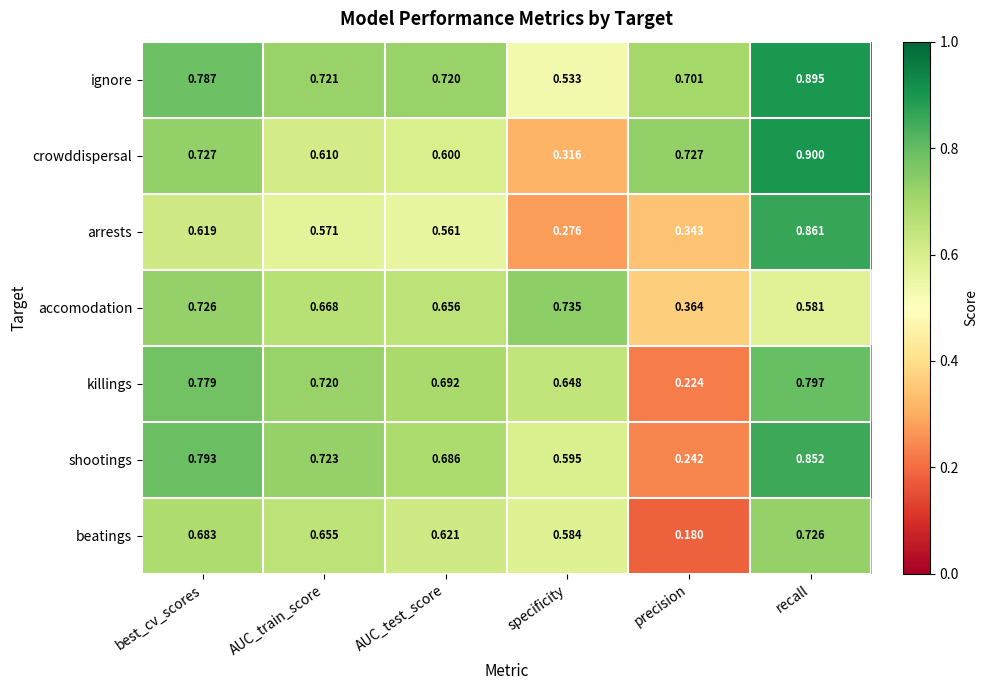

Which label corresponds to the smallest value in the chart?

precision